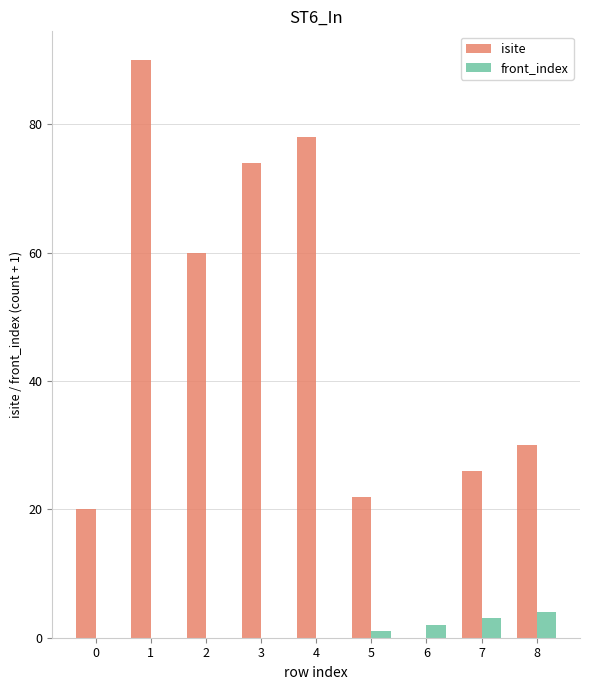

What is the maximum value for isite?

90